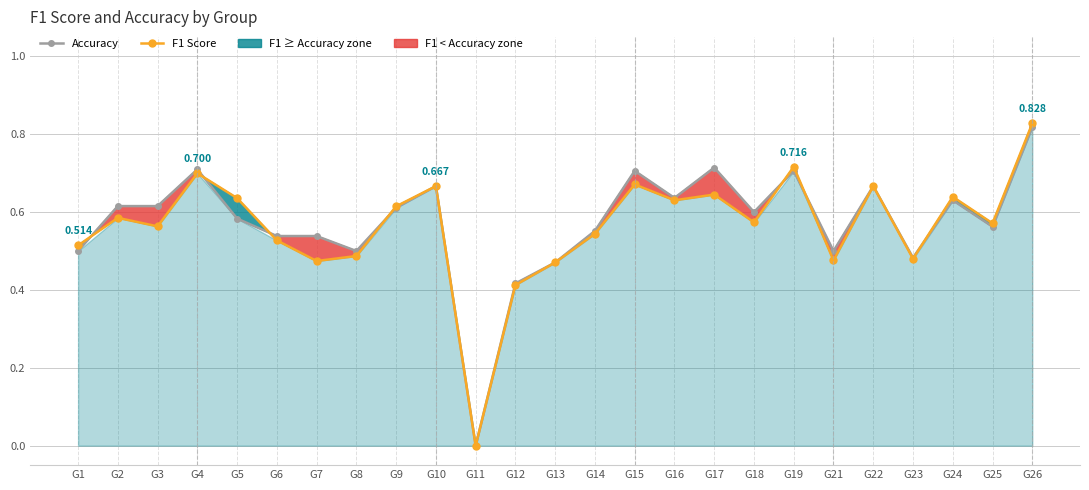

List the series in order of their overall mean, highest first.

Accuracy, F1 Score